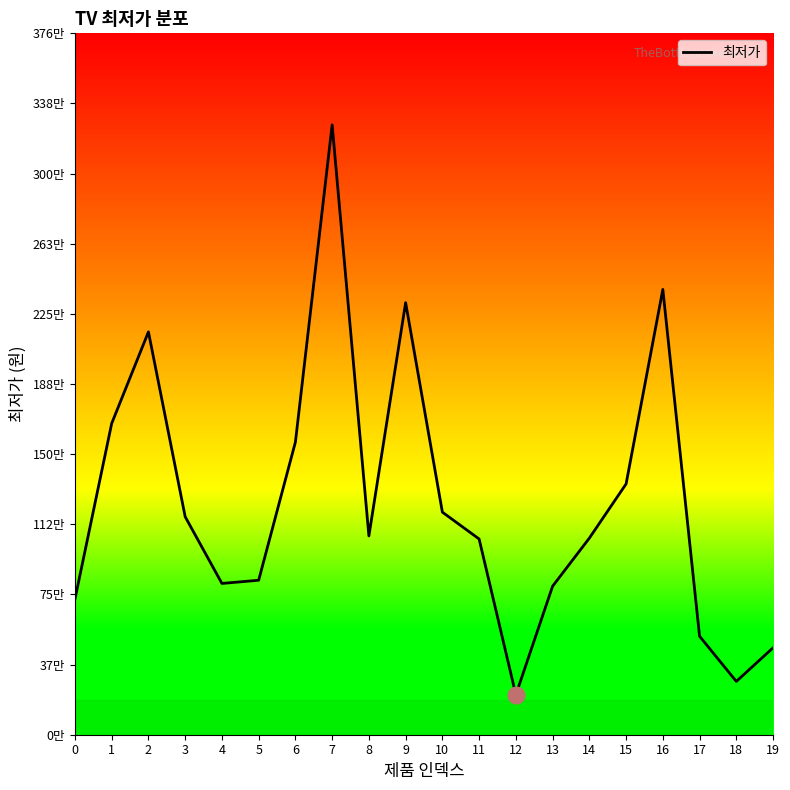

Is this an area chart (filled region under the line)?

No